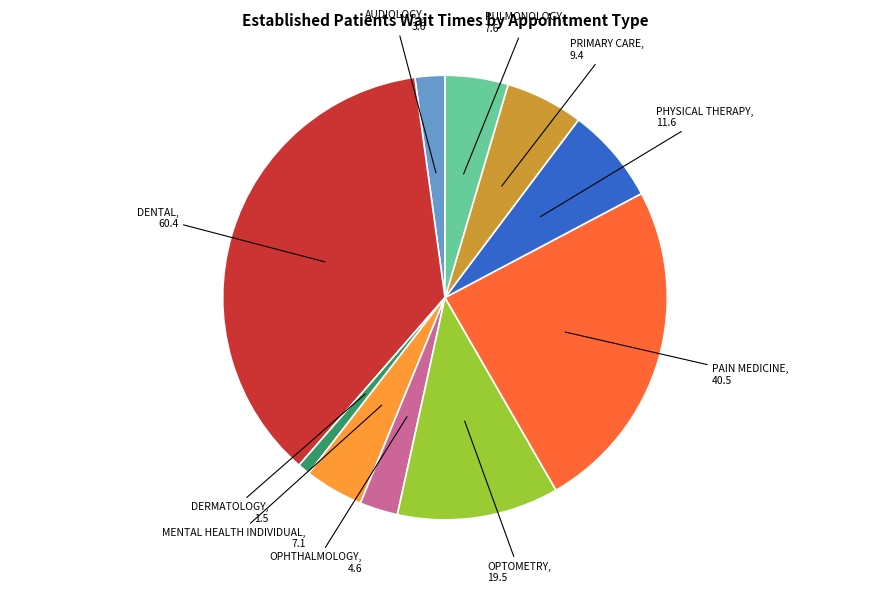

Is DERMATOLOGY the majority of the pie?

No